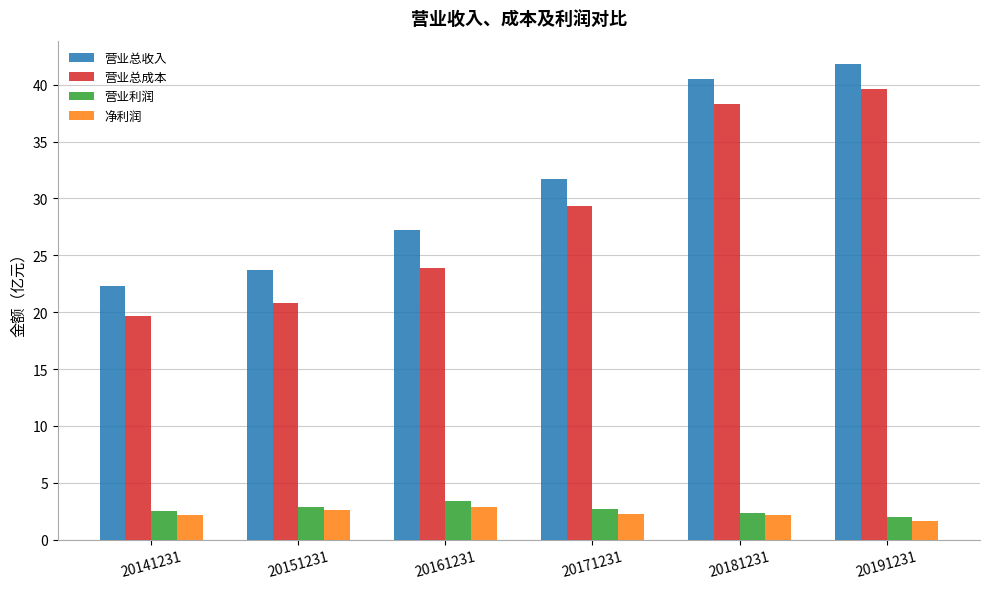

Where does the 营业总收入 series first go above 31?

20171231